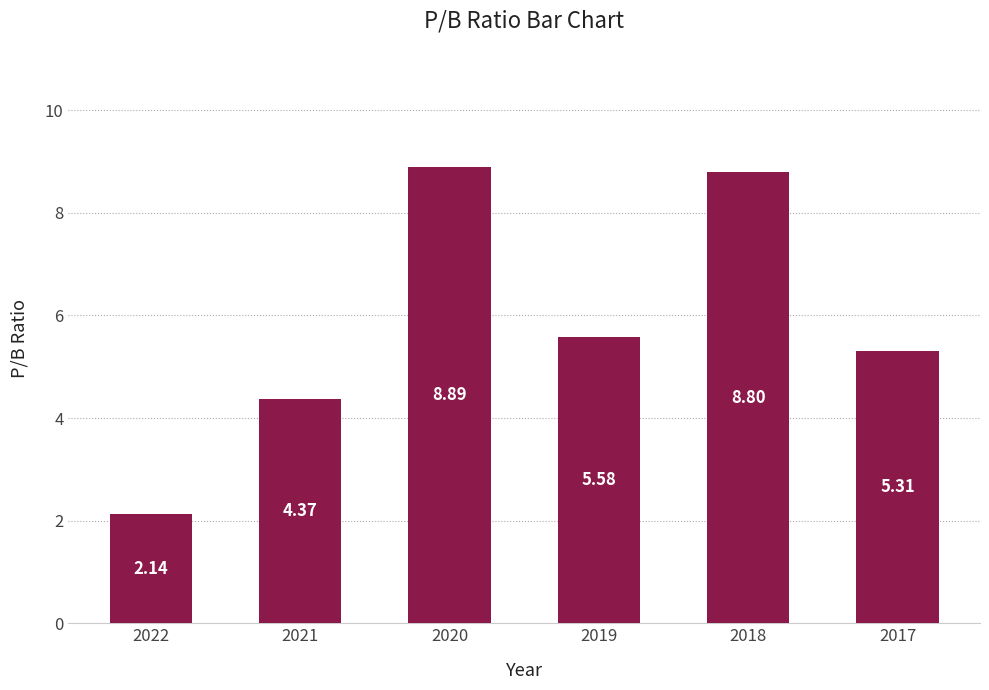

Where is the data nearest to the value 5?

2017